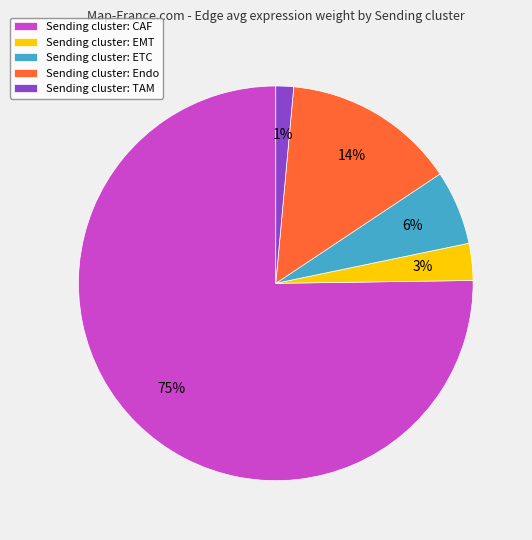

What is the largest slice in the pie chart?

Sending cluster: CAF